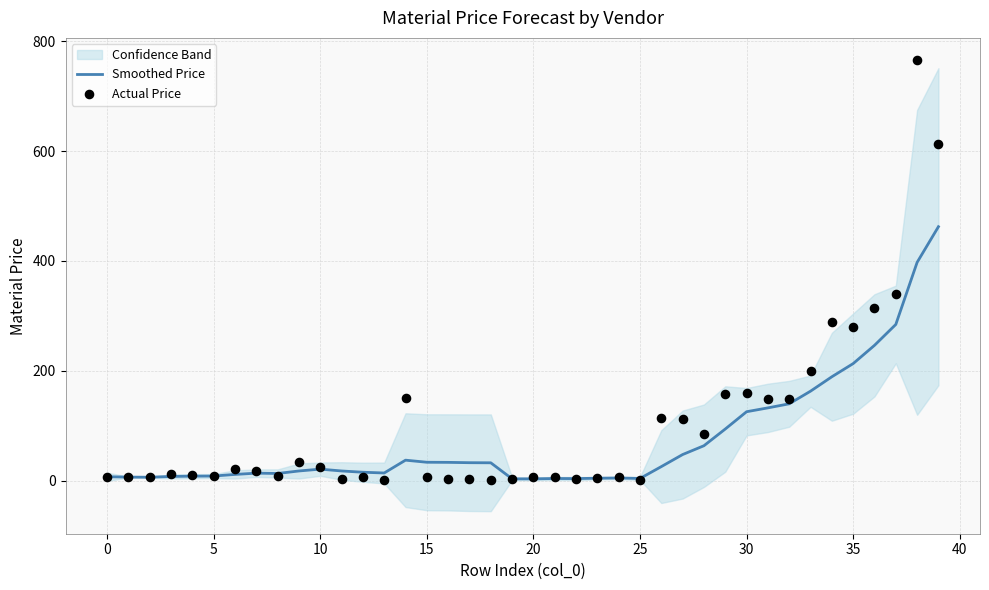

What is the highest value of the Smoothed Price series?

462.3